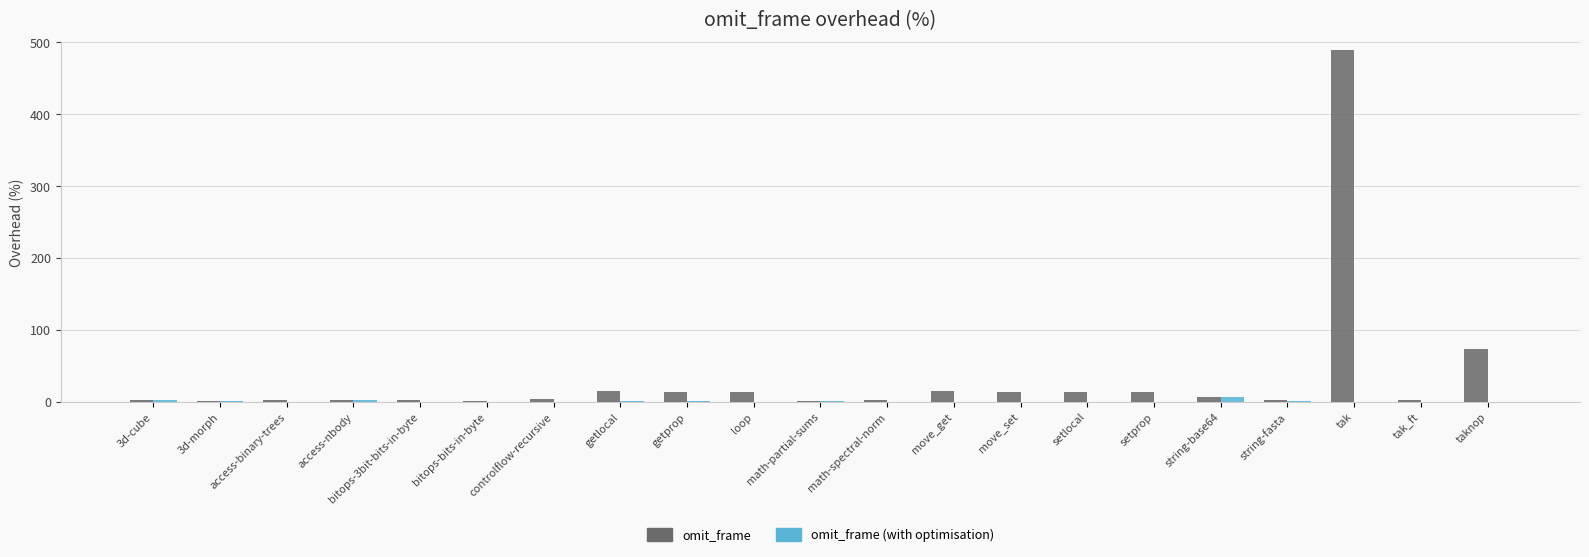

Which category has the highest value in the omit_frame series?

tak